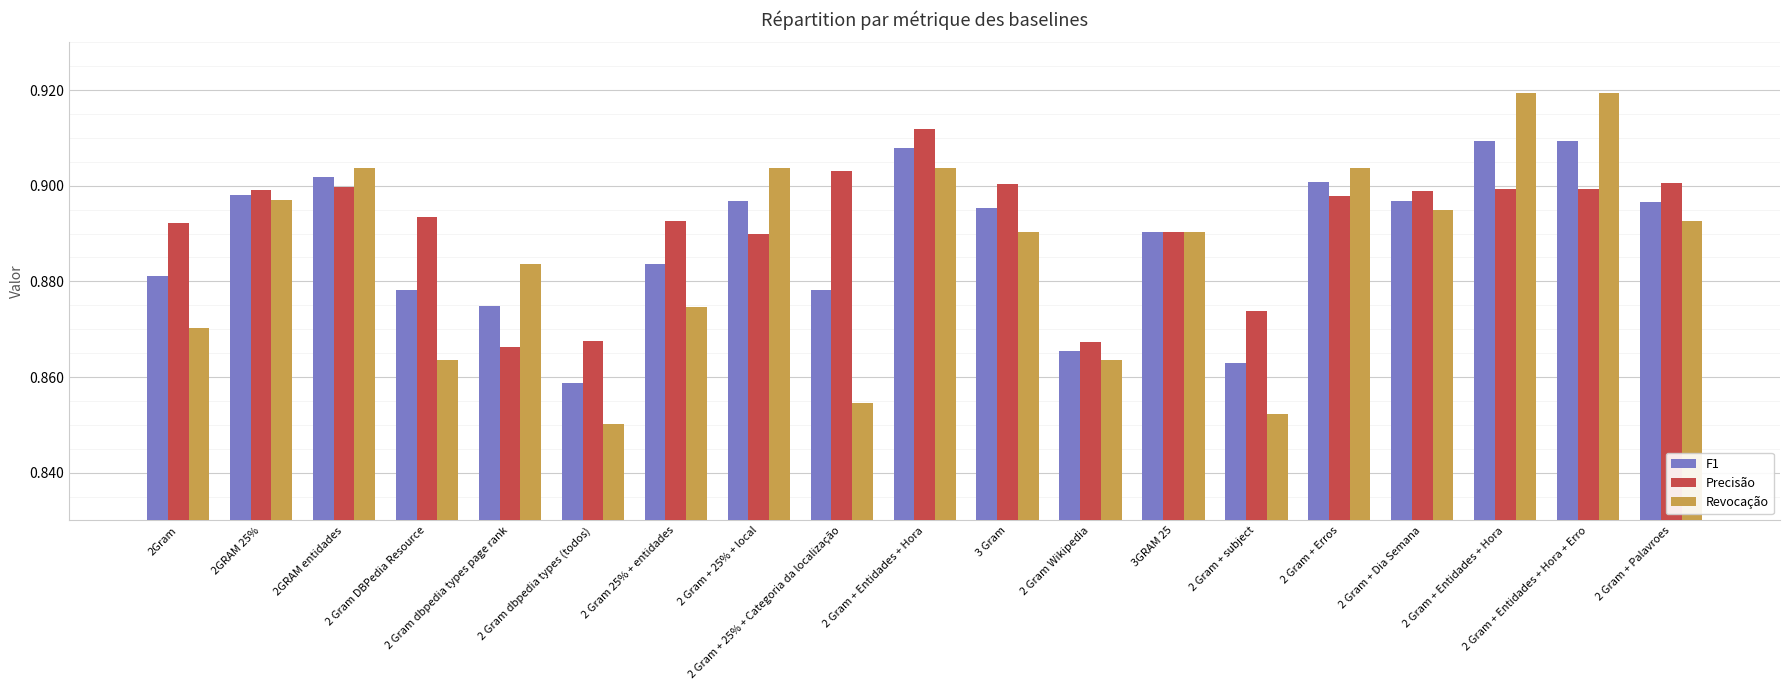

How many distinct data groups are displayed?

3